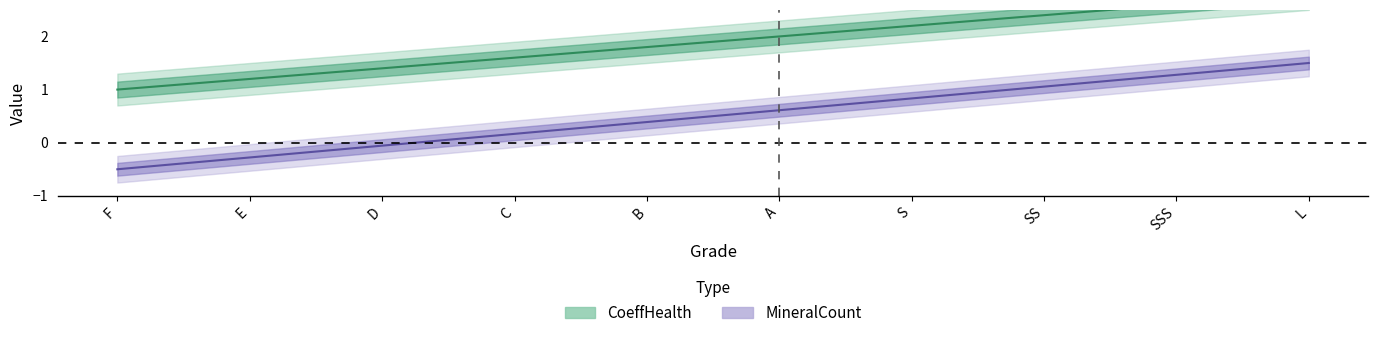

True or false: MineralCount and CoeffHealth intersect in this chart.

False